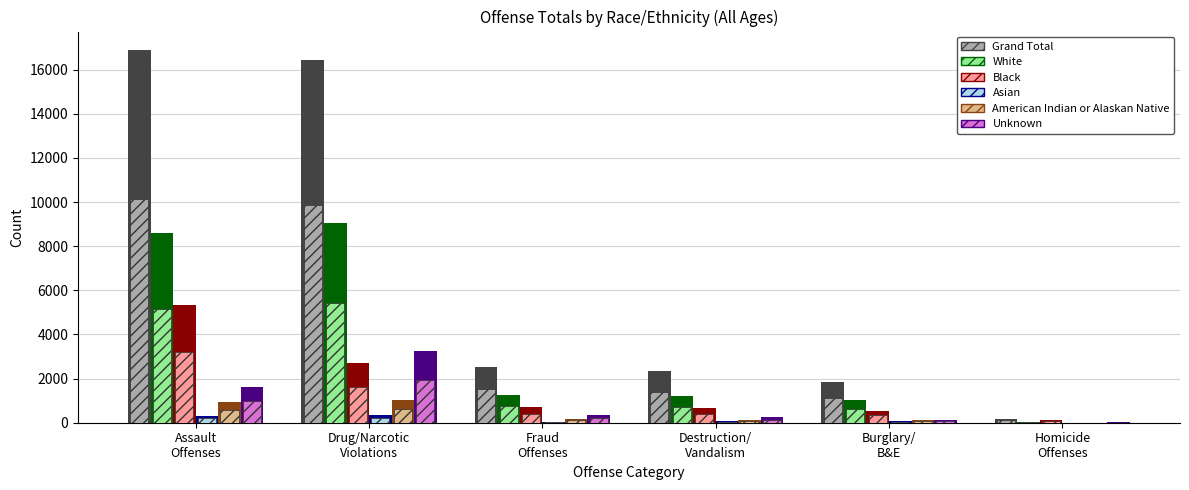

Is it true that White equals 1078.9 at Burglary/
B&E?

False